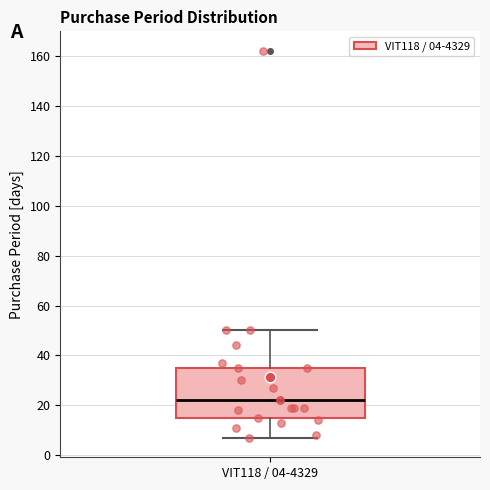

Where is the lower edge of the box for VIT118 / 04-4329 on the y-axis? The values are not printed on the chart, so give them approximately, as read against the axis.

16